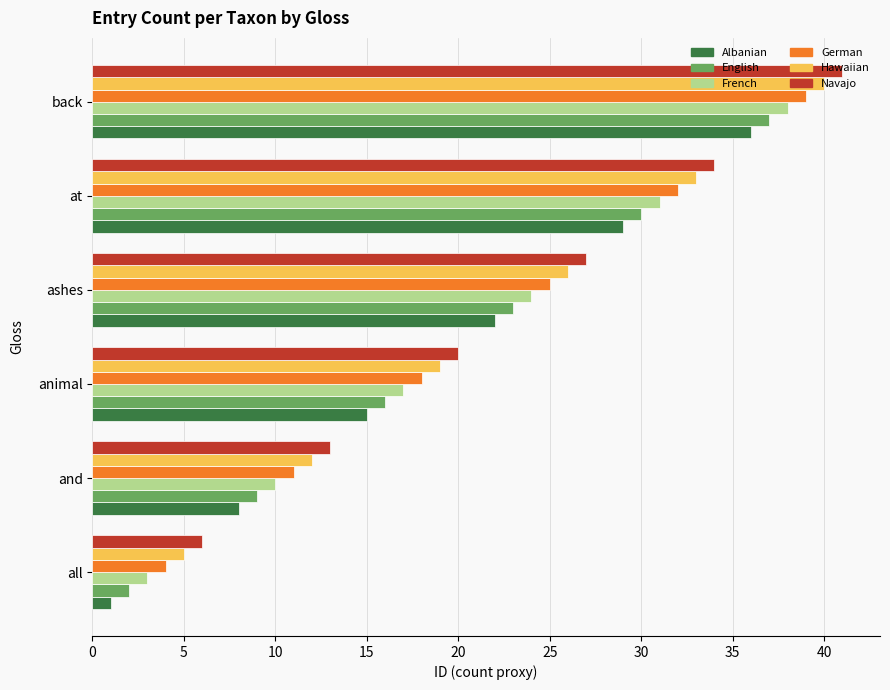

Rank the categories by Albanian value from highest to lowest.

back, at, ashes, animal, and, all